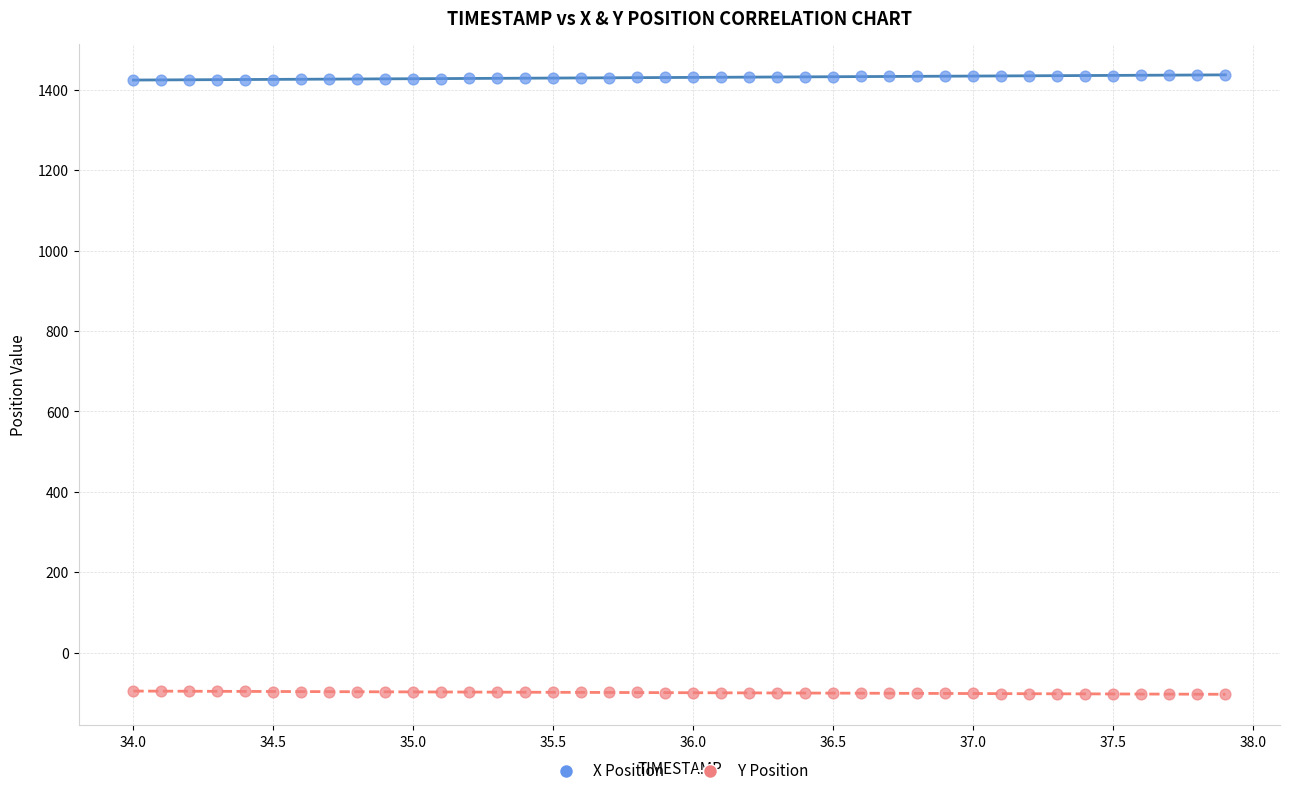

What are all the series names shown in the legend?

X Position, Y Position